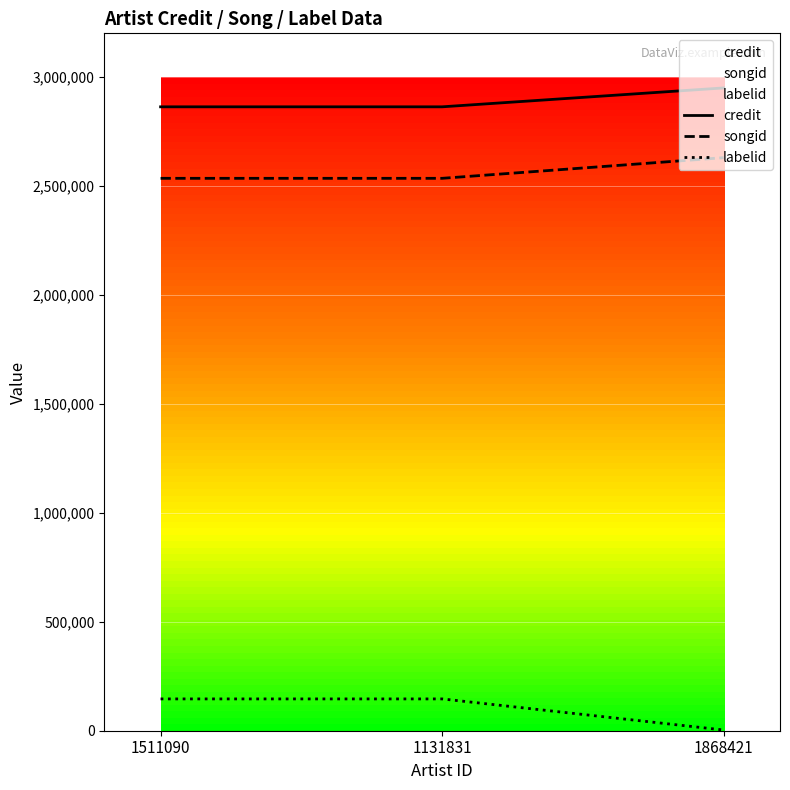

Reading right to left, list all the values displayed in this chart.

credit: 1868421=2949559	1131831=2862806	1511090=2862806
songid: 1868421=2629558	1131831=2534718	1511090=2534718
labelid: 1868421=3267	1131831=145951	1511090=145951